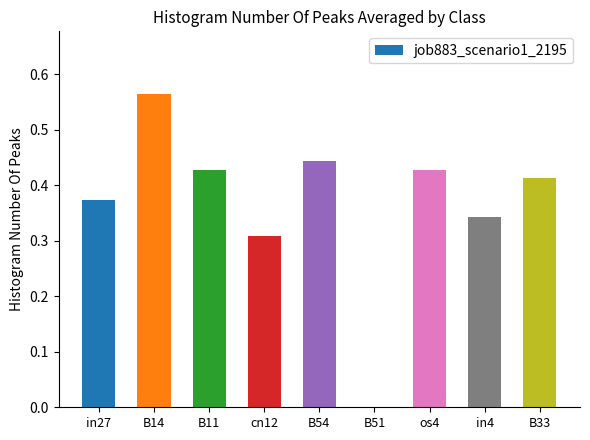

Between B33 and B14, which is larger?

B14